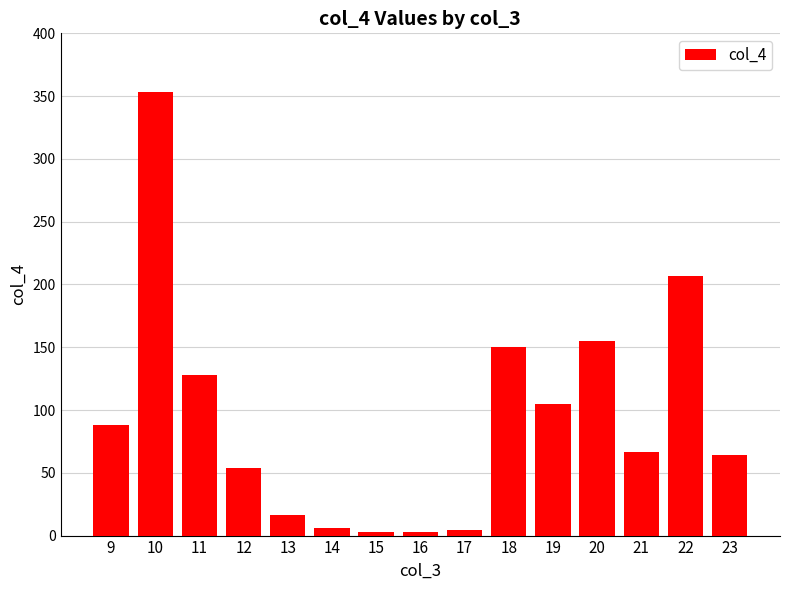

The chart shows a value of 3.2 at 15. True or false?

True